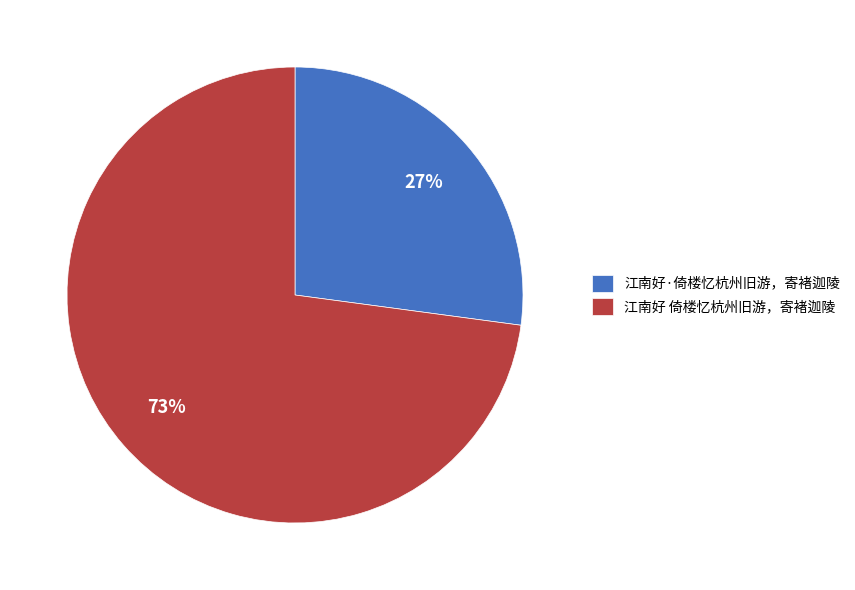

Count the number of slices in the pie.

2